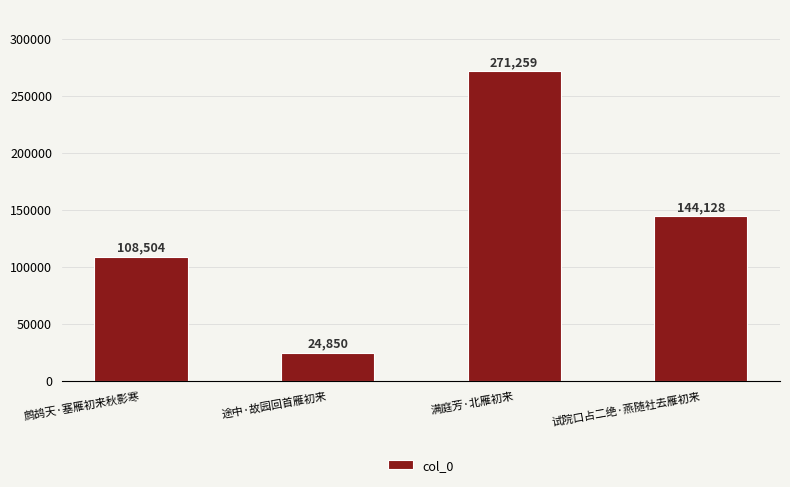

What is the sum of the values at 满庭芳·北雁初来 and 途中·故园回首雁初来?

296109